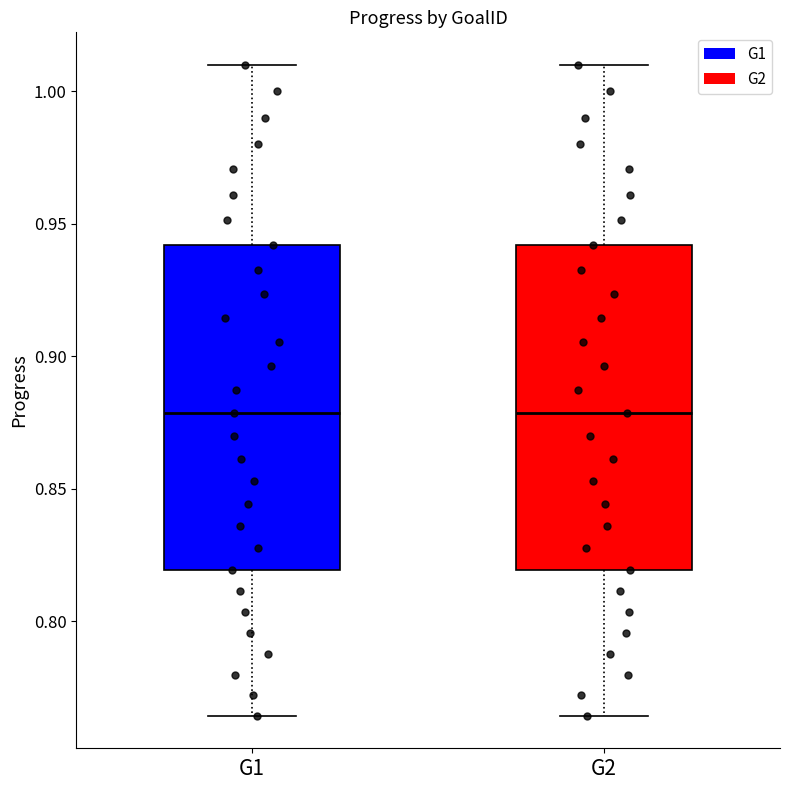

Reading left to right, transcribe this box plot: for each box, give where its median line is, the range the box spans, and where its two whiskers end, as read against the y-axis. The values are not printed on the chart, so give them approximately, as read against the axis.

G1: median 0.880, box 0.820 to 0.940, whiskers 0.765 to 1.010
G2: median 0.880, box 0.820 to 0.940, whiskers 0.765 to 1.010